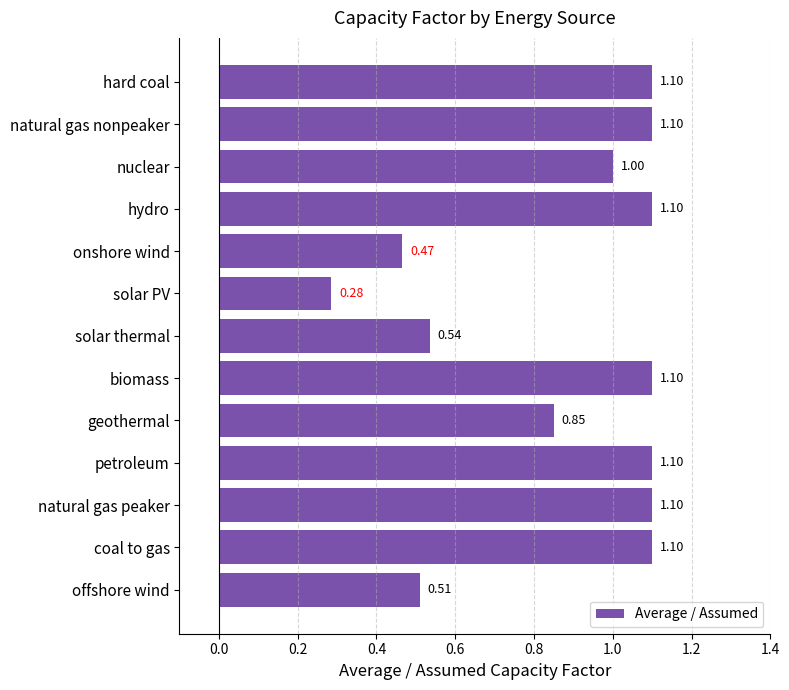

Where is the data nearest to the value 0?

solar PV